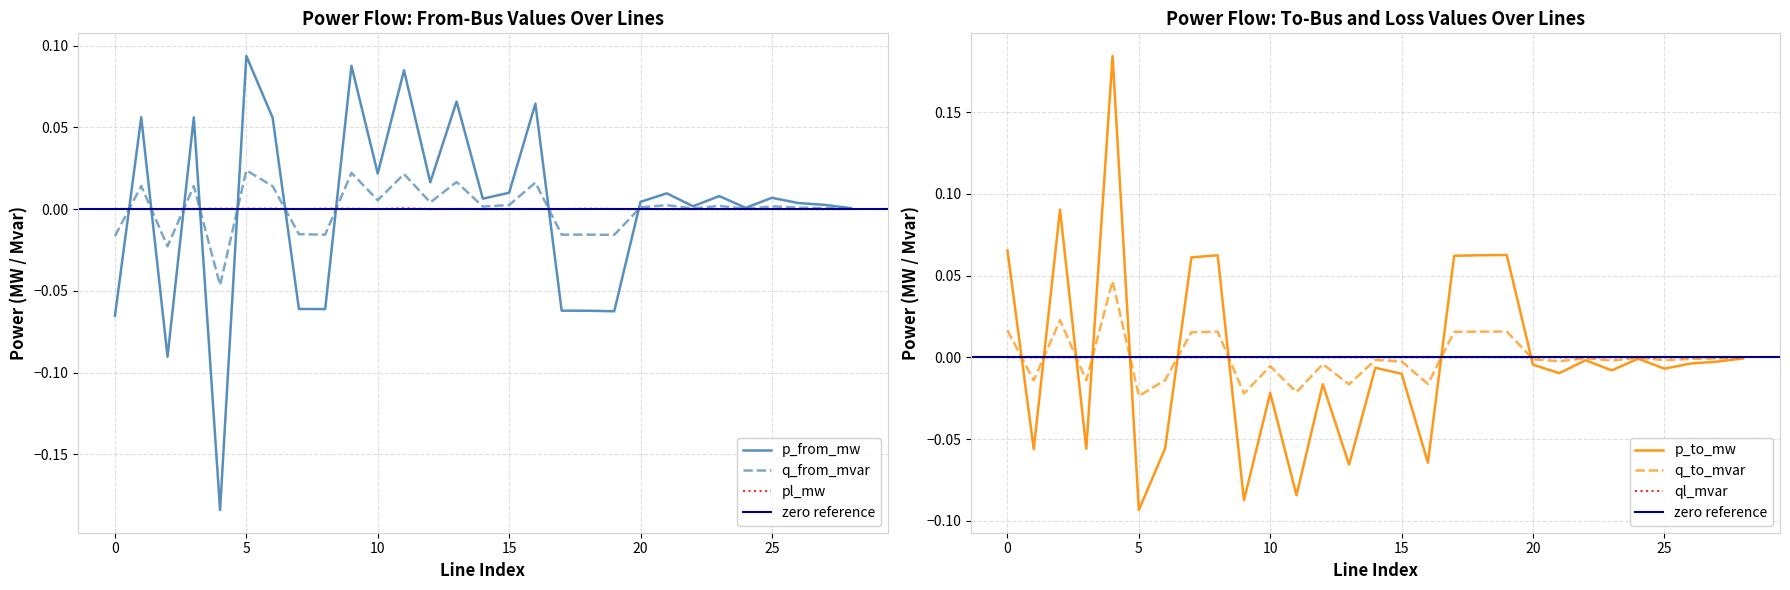

Which series has the largest total across all categories?

p_from_mw